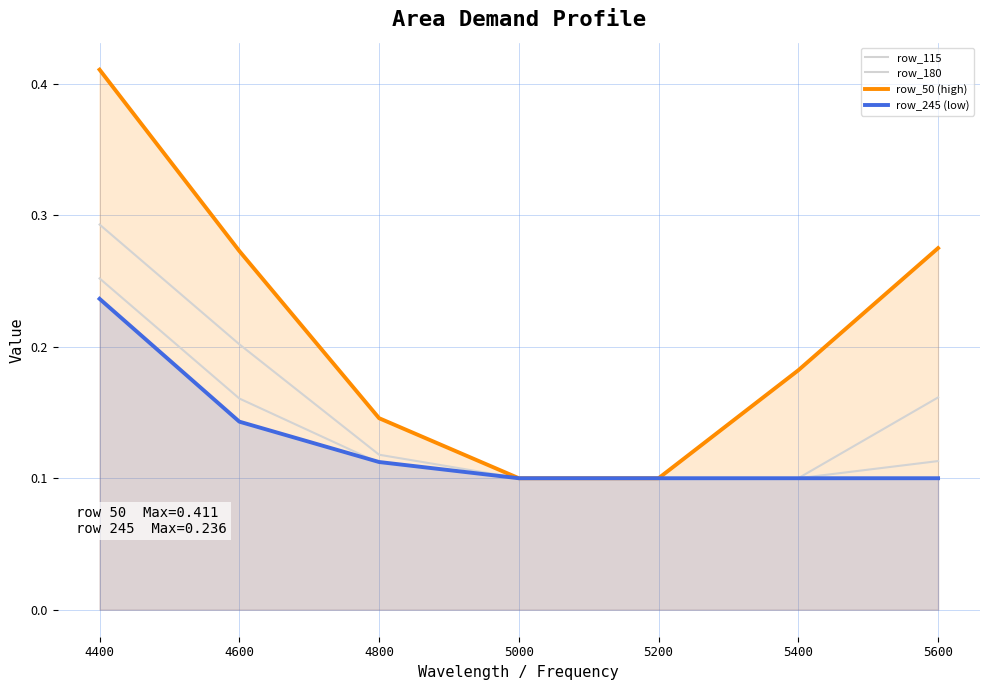

What value does the row_50 (high) series have at 5400?

0.2